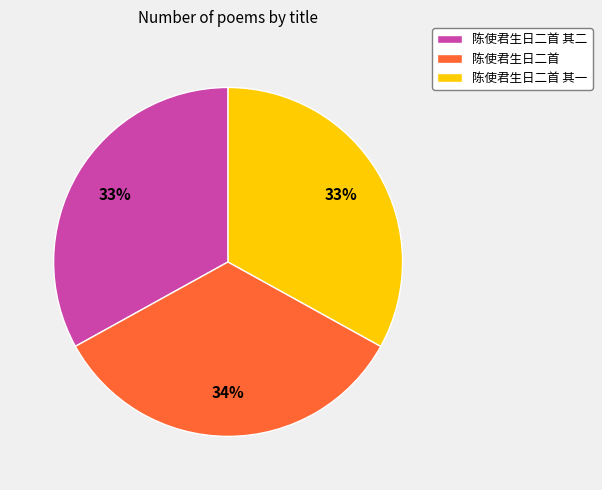

To the nearest percent, what is the difference between the 陈使君生日二首 and 陈使君生日二首 其一 slice percentages?

1%